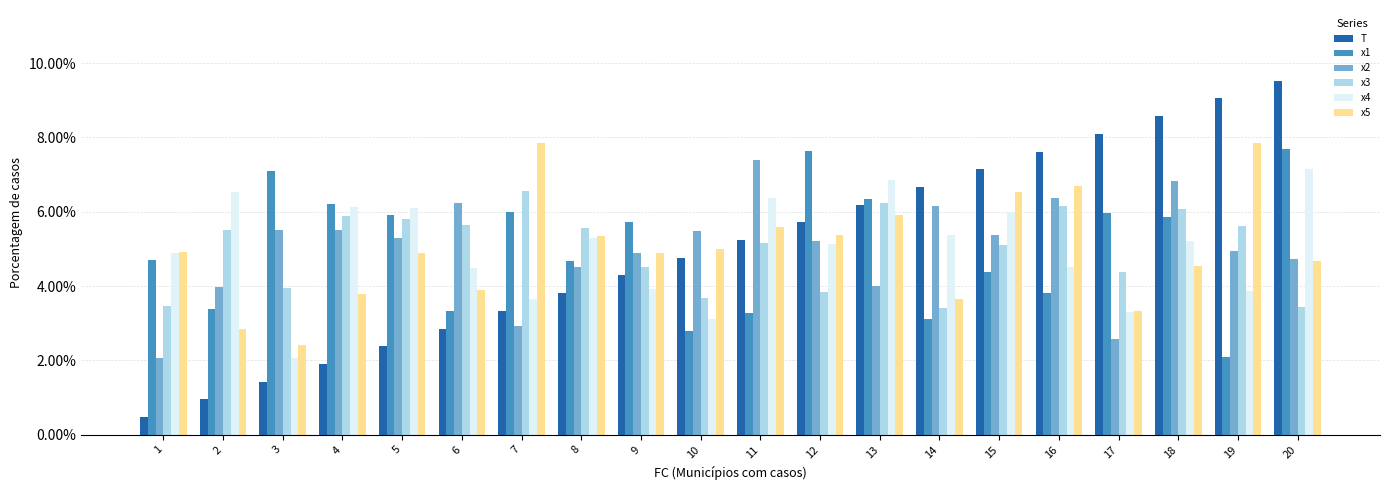

Reading left to right, extract all data points from this chart.

T: 1=0.0	2=0.0	3=0.0	4=0.0	5=0.0	6=0.0	7=0.0	8=0.0	9=0.0	10=0.0	11=0.1	12=0.1	13=0.1	14=0.1	15=0.1	16=0.1	17=0.1	18=0.1	19=0.1	20=0.1
x1: 1=0.0	2=0.0	3=0.1	4=0.1	5=0.1	6=0.0	7=0.1	8=0.0	9=0.1	10=0.0	11=0.0	12=0.1	13=0.1	14=0.0	15=0.0	16=0.0	17=0.1	18=0.1	19=0.0	20=0.1
x2: 1=0.0	2=0.0	3=0.1	4=0.1	5=0.1	6=0.1	7=0.0	8=0.0	9=0.0	10=0.1	11=0.1	12=0.1	13=0.0	14=0.1	15=0.1	16=0.1	17=0.0	18=0.1	19=0.0	20=0.0
x3: 1=0.0	2=0.1	3=0.0	4=0.1	5=0.1	6=0.1	7=0.1	8=0.1	9=0.0	10=0.0	11=0.1	12=0.0	13=0.1	14=0.0	15=0.1	16=0.1	17=0.0	18=0.1	19=0.1	20=0.0
x4: 1=0.0	2=0.1	3=0.0	4=0.1	5=0.1	6=0.0	7=0.0	8=0.1	9=0.0	10=0.0	11=0.1	12=0.1	13=0.1	14=0.1	15=0.1	16=0.0	17=0.0	18=0.1	19=0.0	20=0.1
x5: 1=0.0	2=0.0	3=0.0	4=0.0	5=0.0	6=0.0	7=0.1	8=0.1	9=0.0	10=0.1	11=0.1	12=0.1	13=0.1	14=0.0	15=0.1	16=0.1	17=0.0	18=0.0	19=0.1	20=0.0